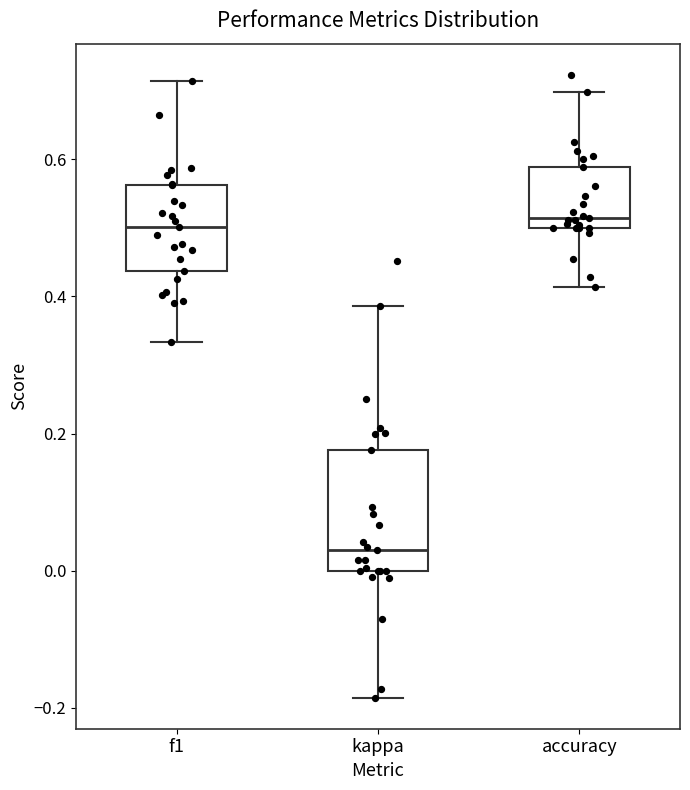

Where is the lower edge of the box for f1 on the y-axis? The values are not printed on the chart, so give them approximately, as read against the axis.

0.44